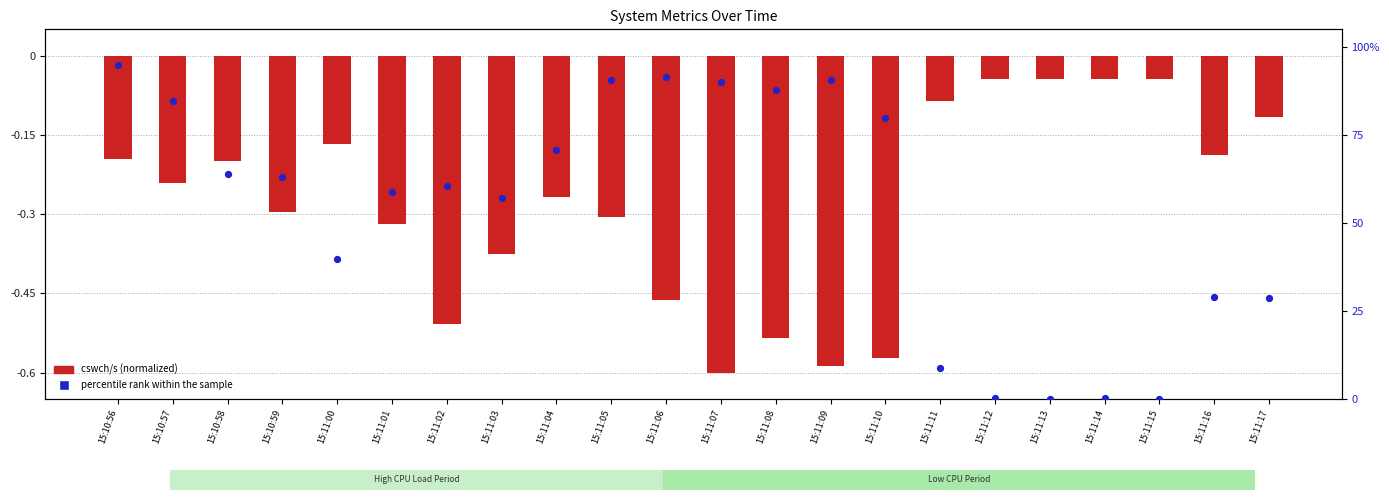

What is the total value across all series at 15:11:14?

0.2